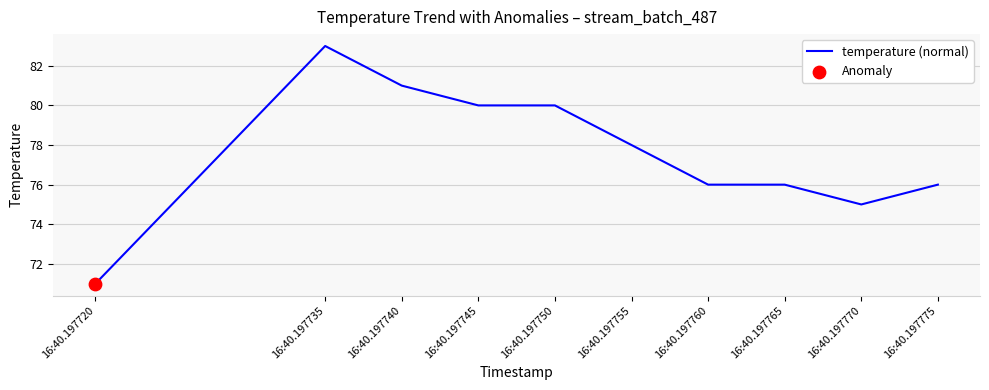

Which has a higher value, 16:40.197775 or 16:40.197755?

16:40.197755